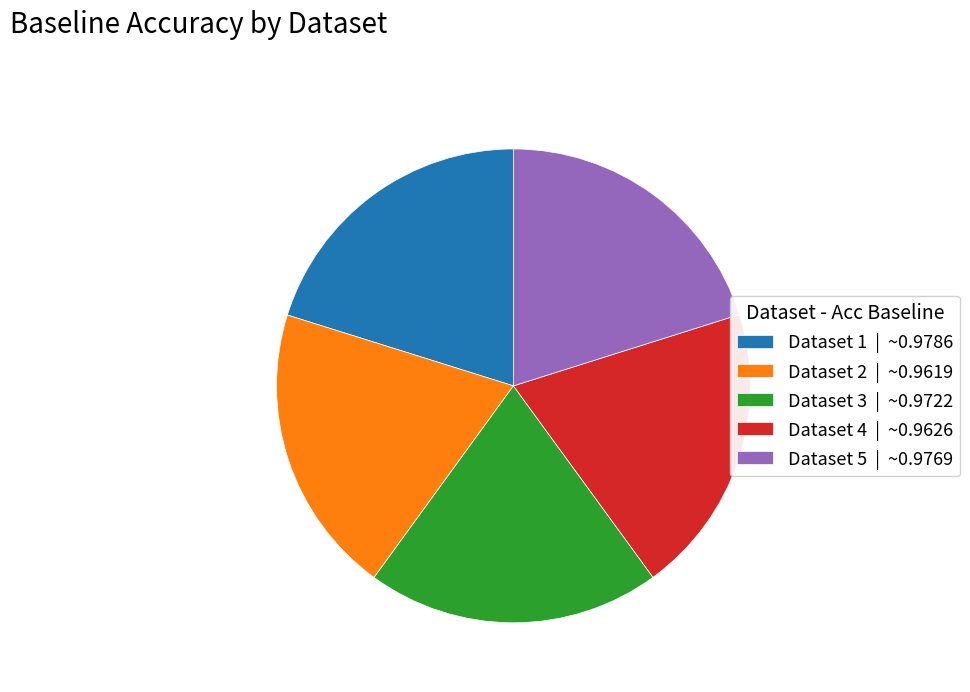

Is Dataset 4 | ~0.9626 the majority of the pie?

No